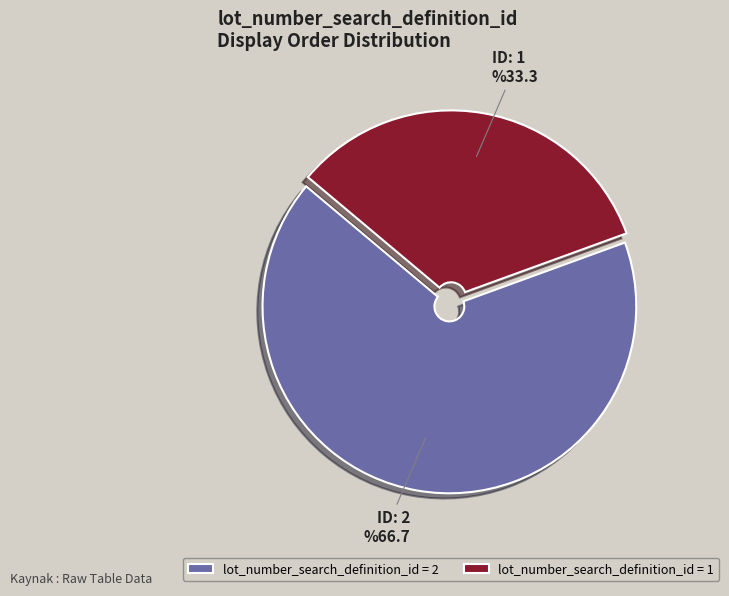

Is the sum of 2 and 1 greater than half?

Yes